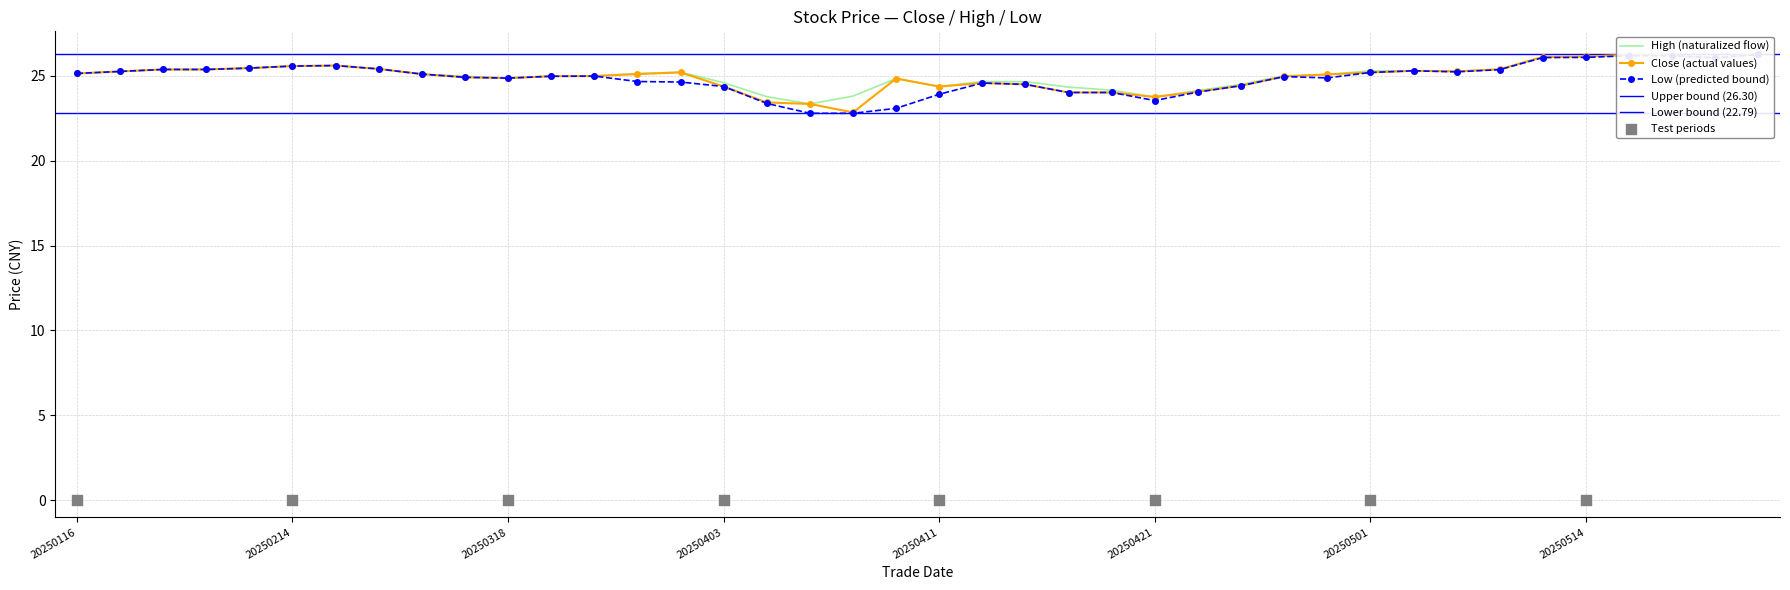

At which category is the sum across all series the highest?

20250527